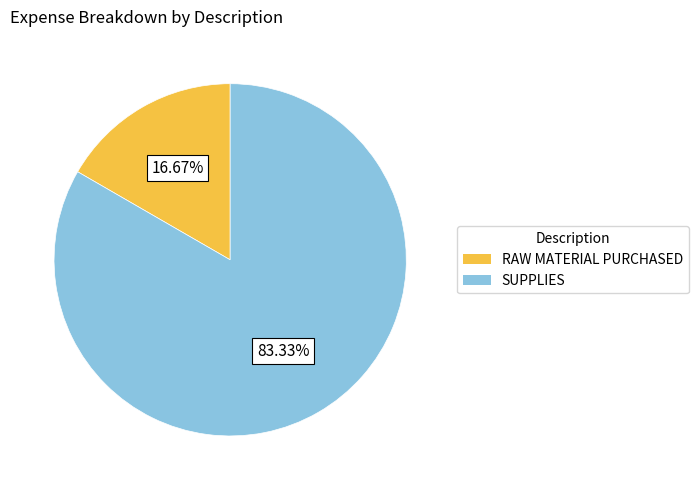

Which slice is the largest?

SUPPLIES